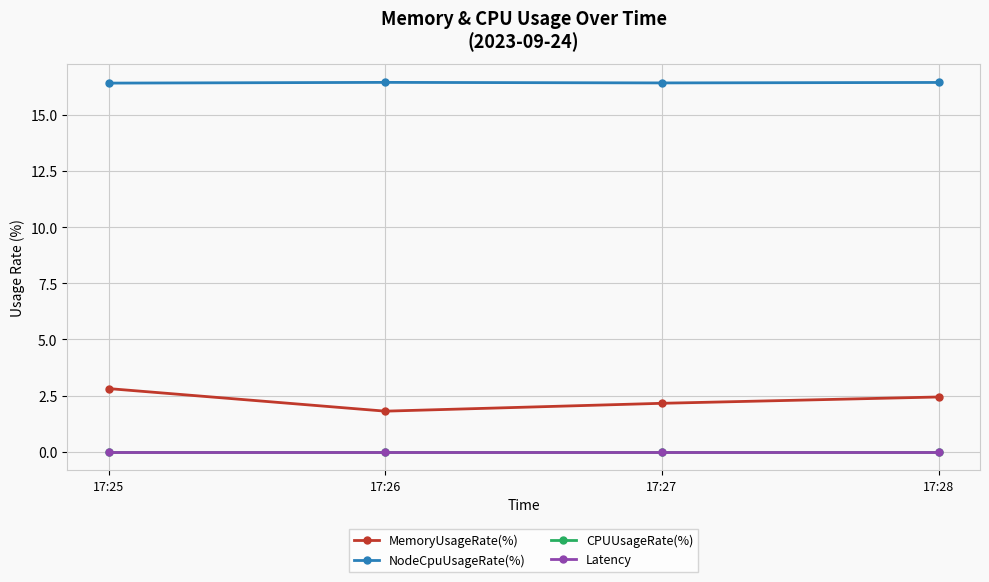

Rank the categories by CPUUsageRate(%) value from lowest to highest.

17:25, 17:26, 17:27, 17:28